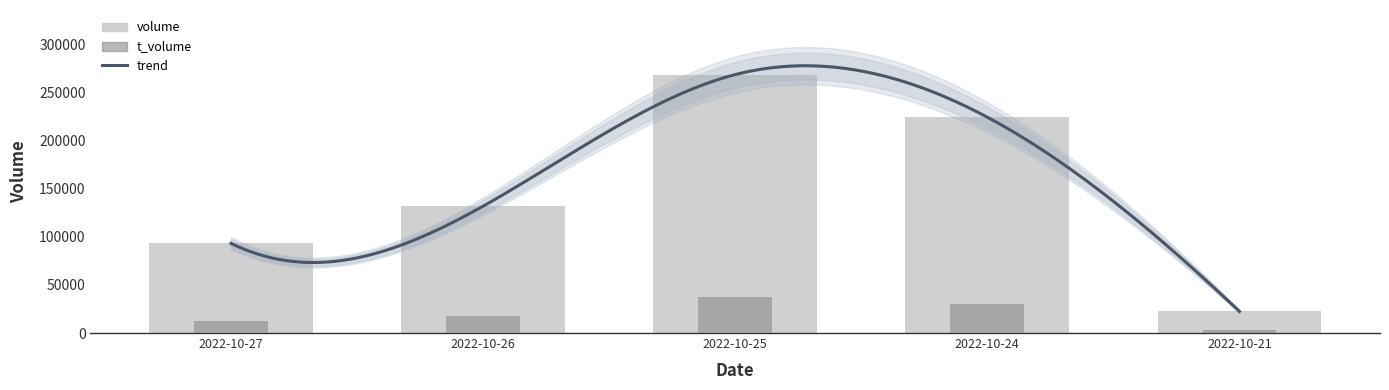

At which category is the sum across all series the highest?

2022-10-25